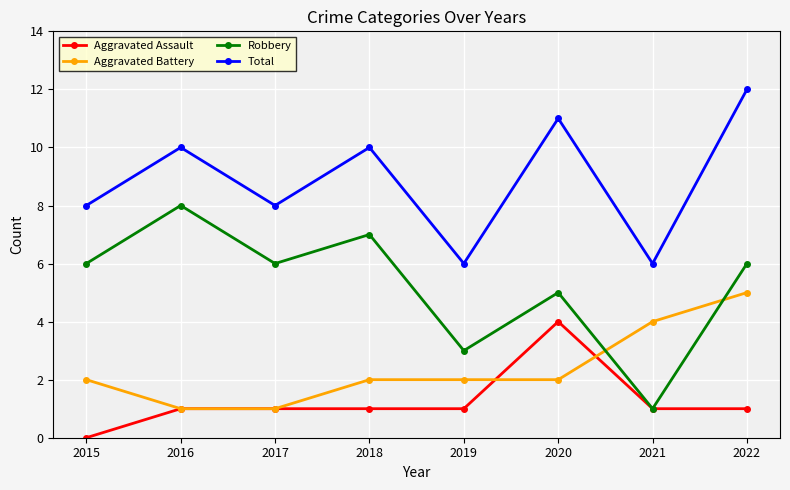

Which series has the widest spread of values?

Robbery